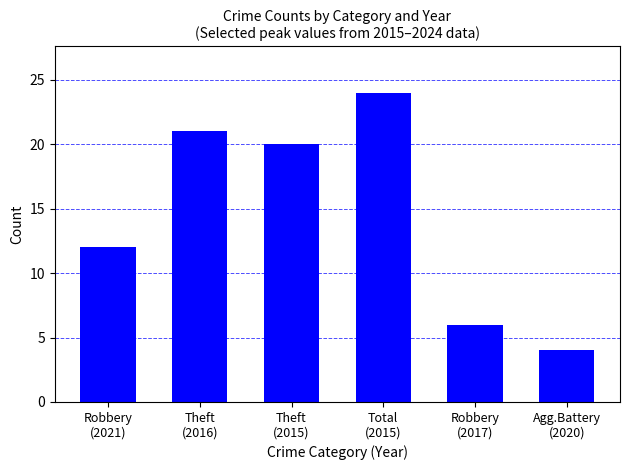

The chart shows a value of 7 at Agg.Battery
(2020). True or false?

False